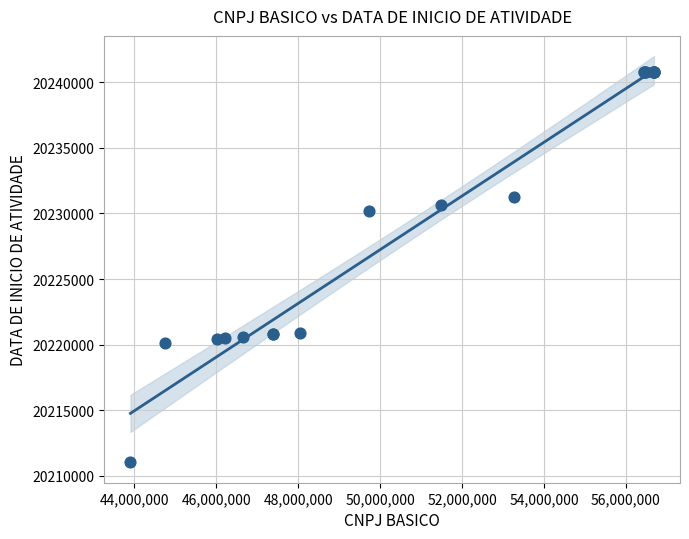

What Y value in the scatter plot is closest to 20225915?

20230228